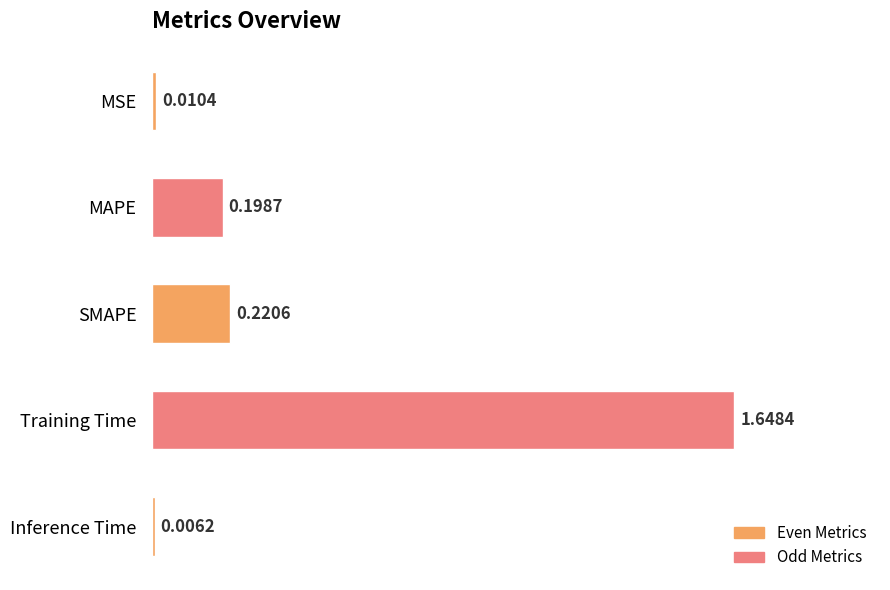

Which label corresponds to the largest value in the chart?

Training Time